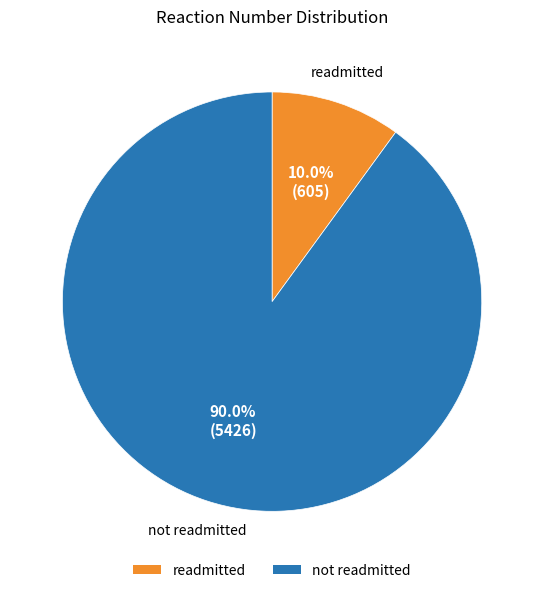

Does any single category account for the majority?

Yes